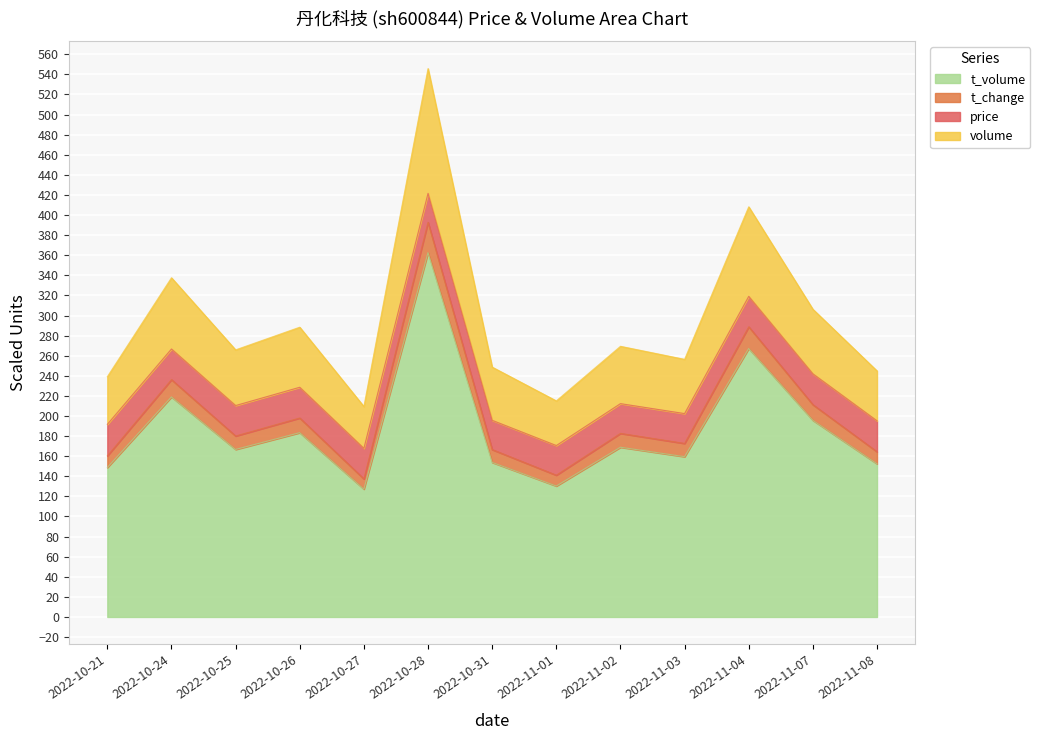

At which category is the sum across all series the highest?

2022-10-28